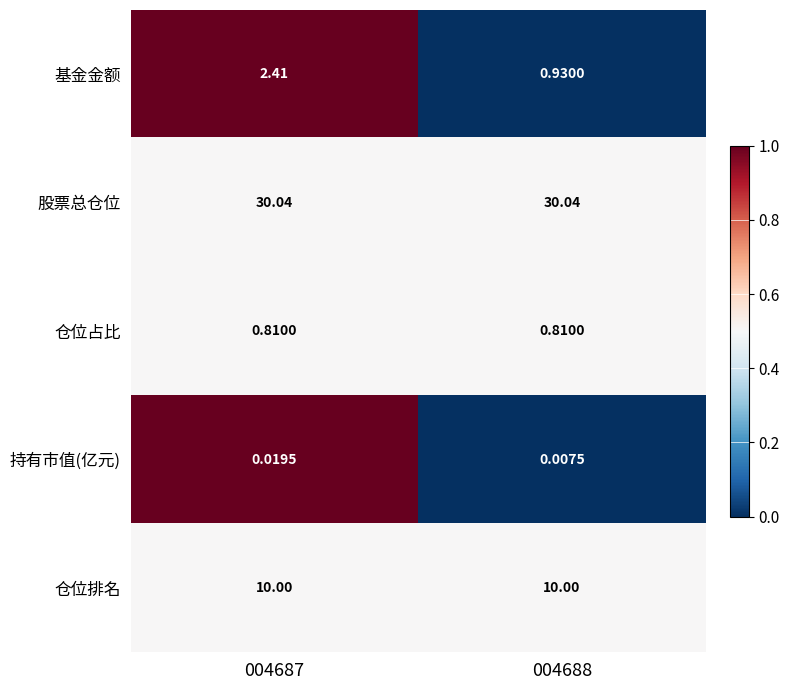

Which series changed the most between 004687 and 004688?

基金金额